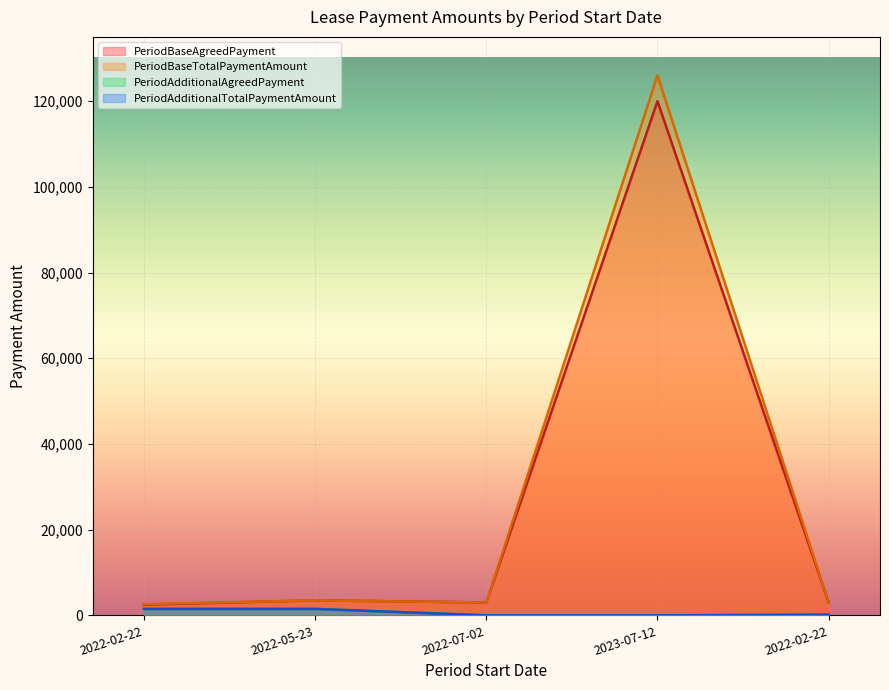

Is the value of PeriodBaseTotalPaymentAmount at 2022-05-23 greater than the value of PeriodAdditionalAgreedPayment at 2022-05-23?

Yes